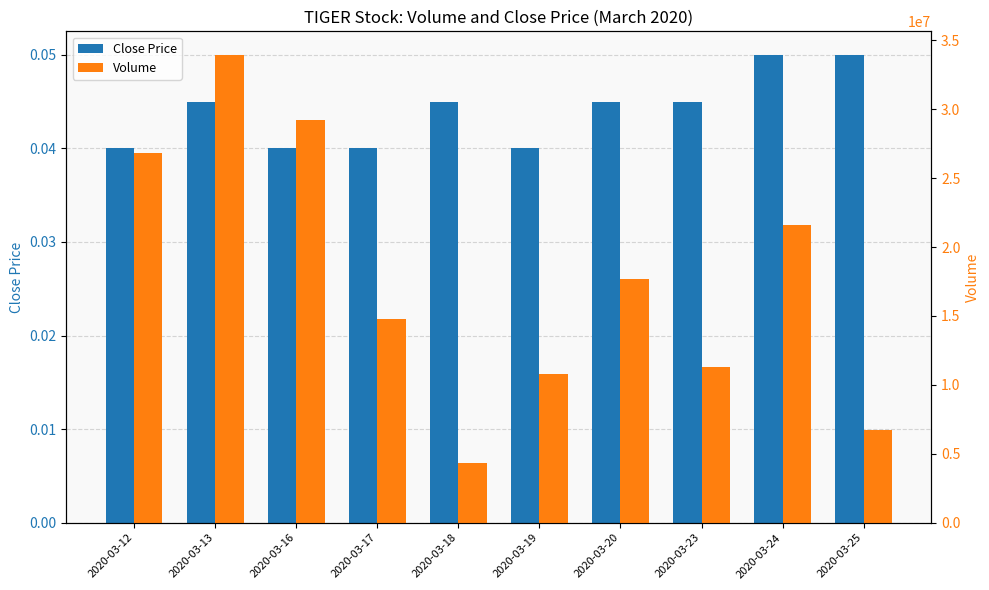

What is the value of the Volume bar at the 7th from the left?

17658500.0